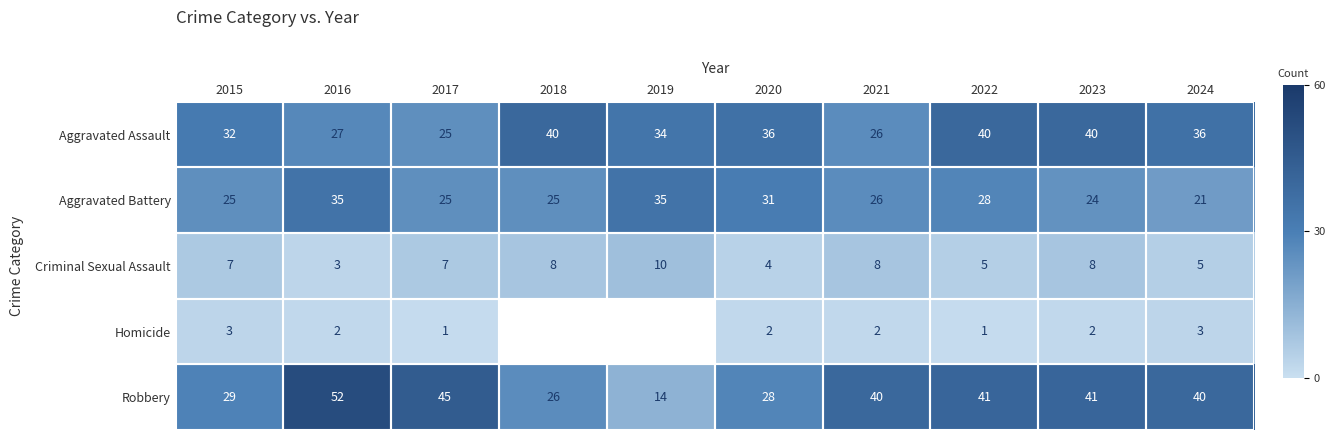

Which category has the highest value across all series?

2016